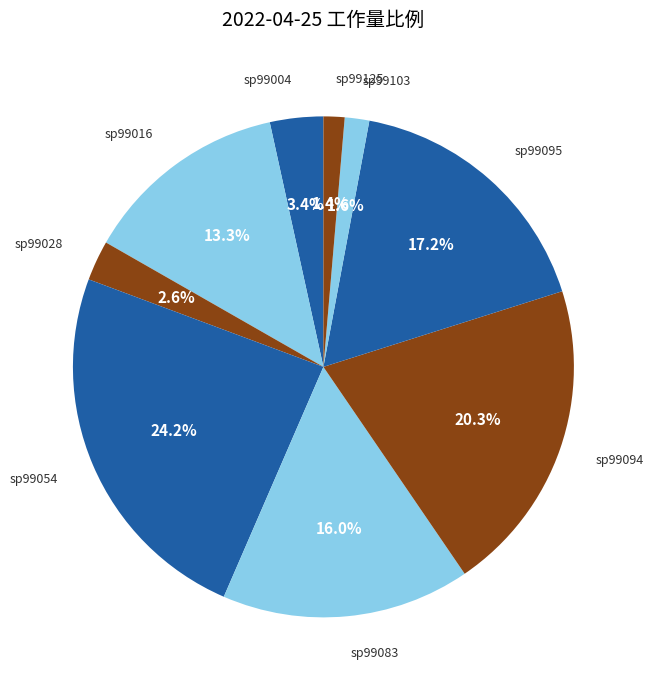

How many segments does this pie chart have?

9